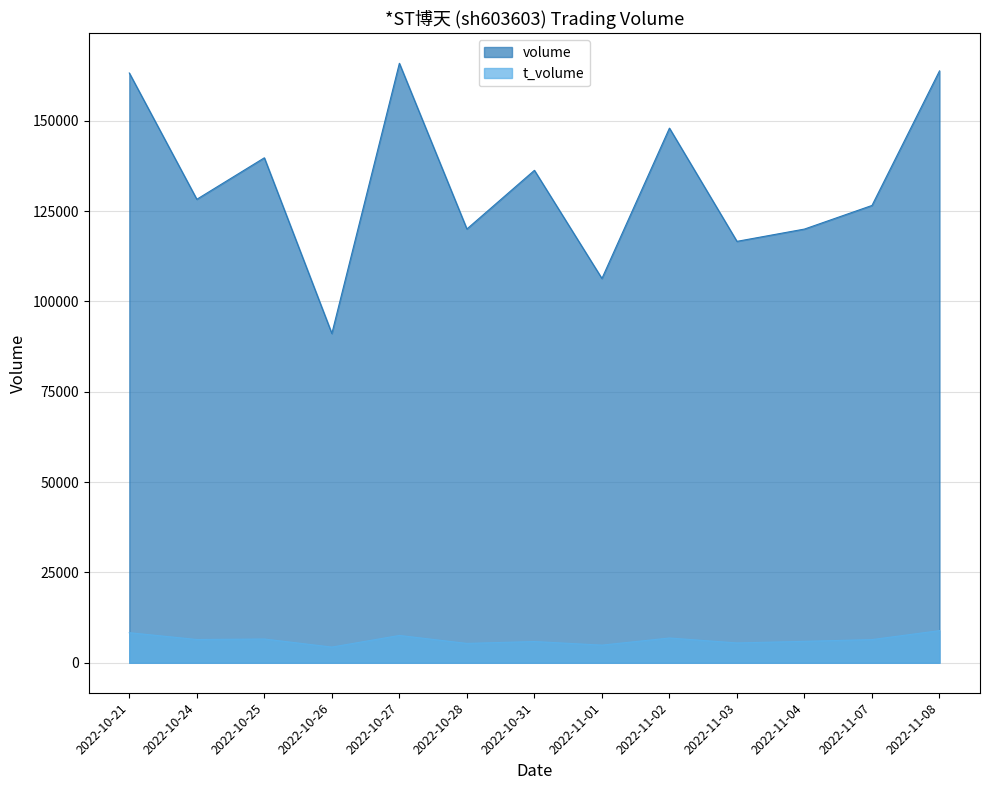

Which series has the largest total across all categories?

volume